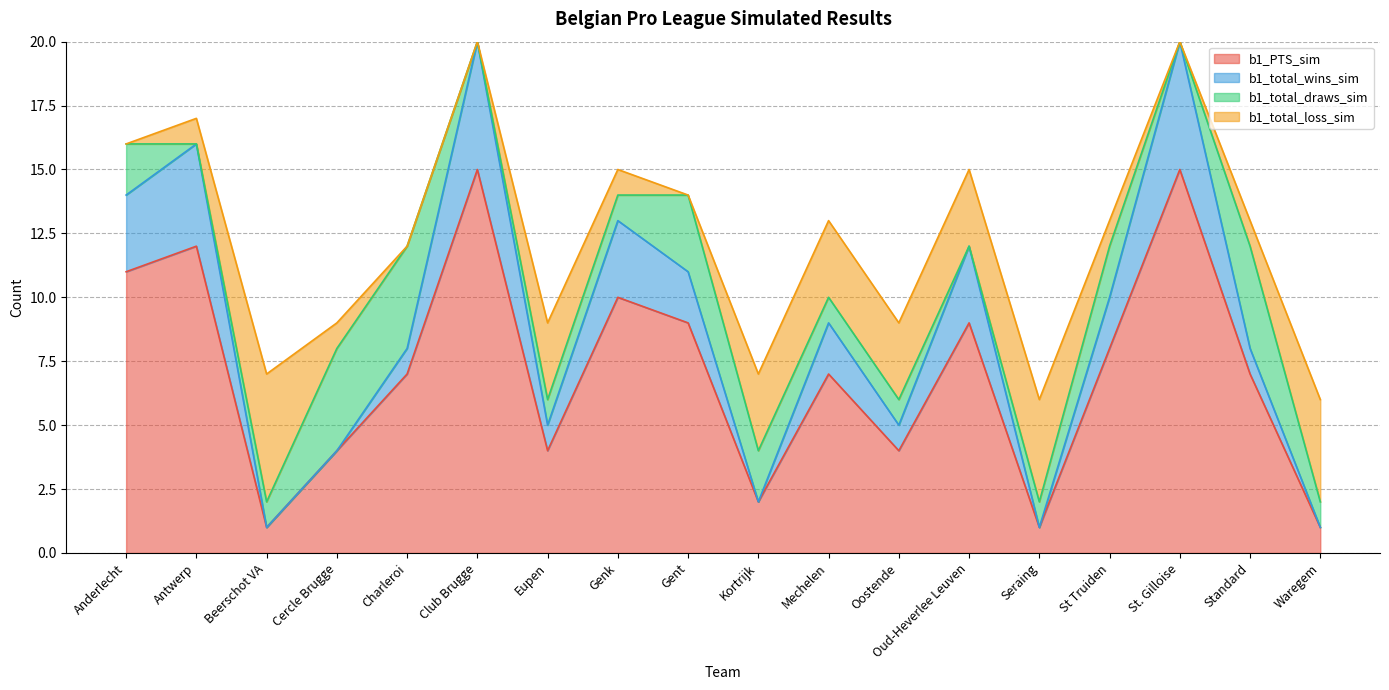

What is the difference between the second highest and second lowest values in the b1_total_wins_sim series?

19